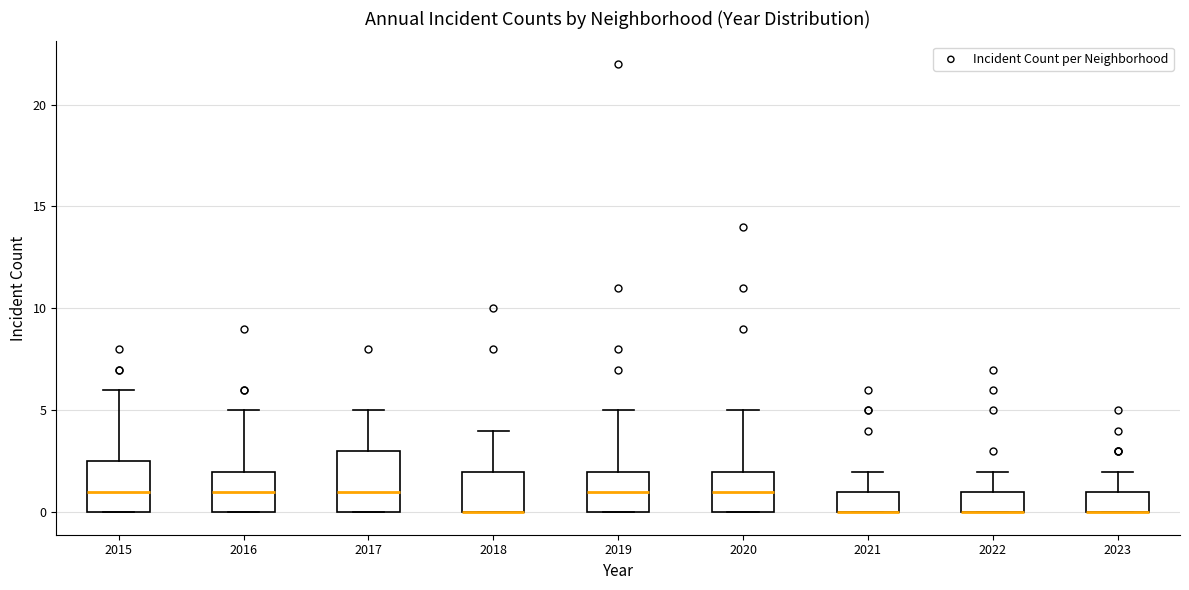

Where is the lower edge of the box at x = 2019 on the y-axis? The values are not printed on the chart, so give them approximately, as read against the axis.

0.0